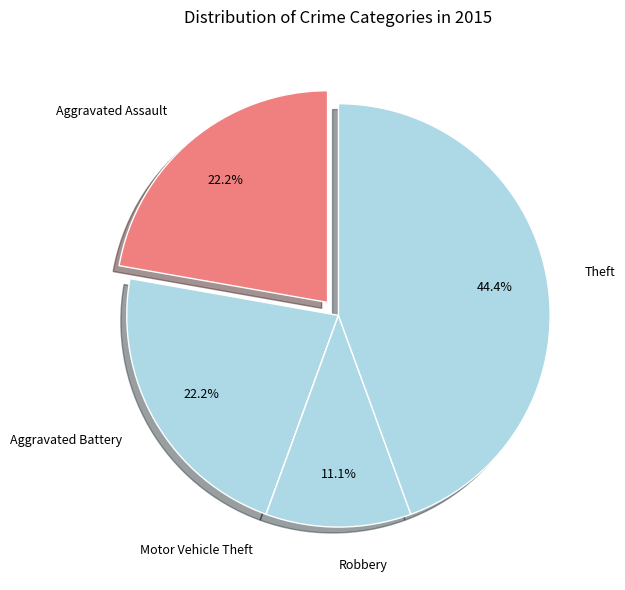

What is the largest slice in the pie chart?

Theft